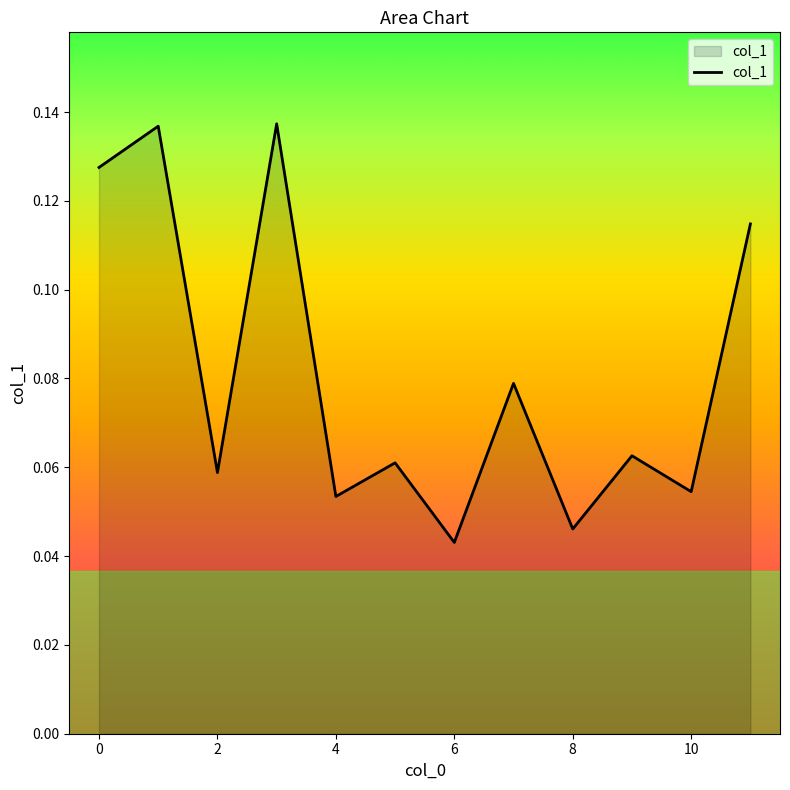

How many points are lower than both their immediate neighbors (excluding endpoints)?

5